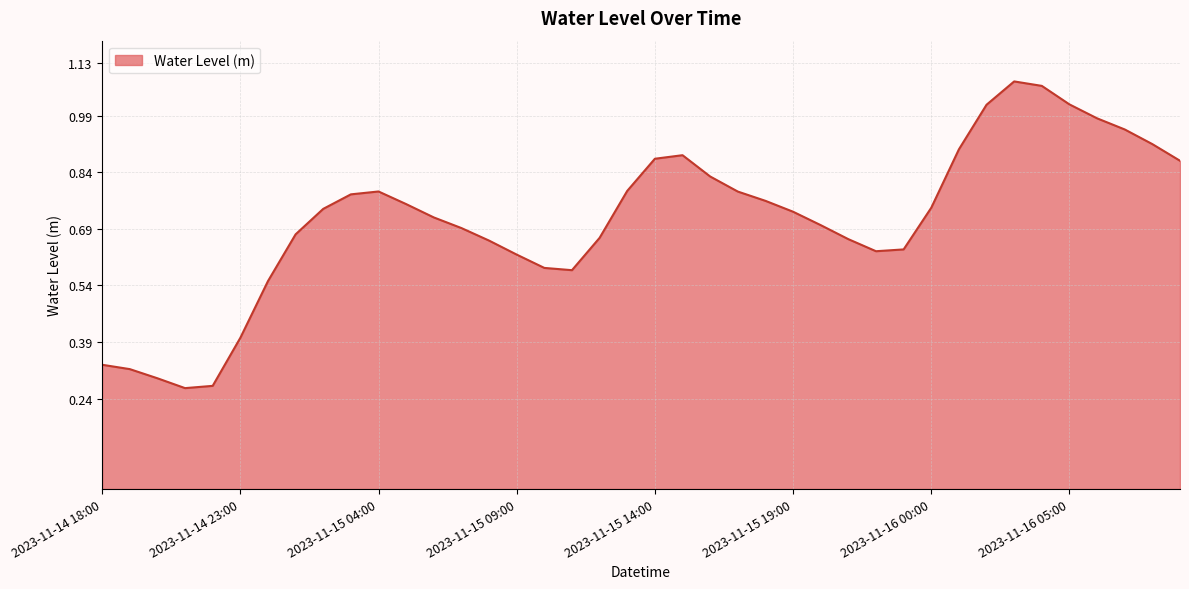

What is the label of the 14th point from the left?

2023-11-15 07:00